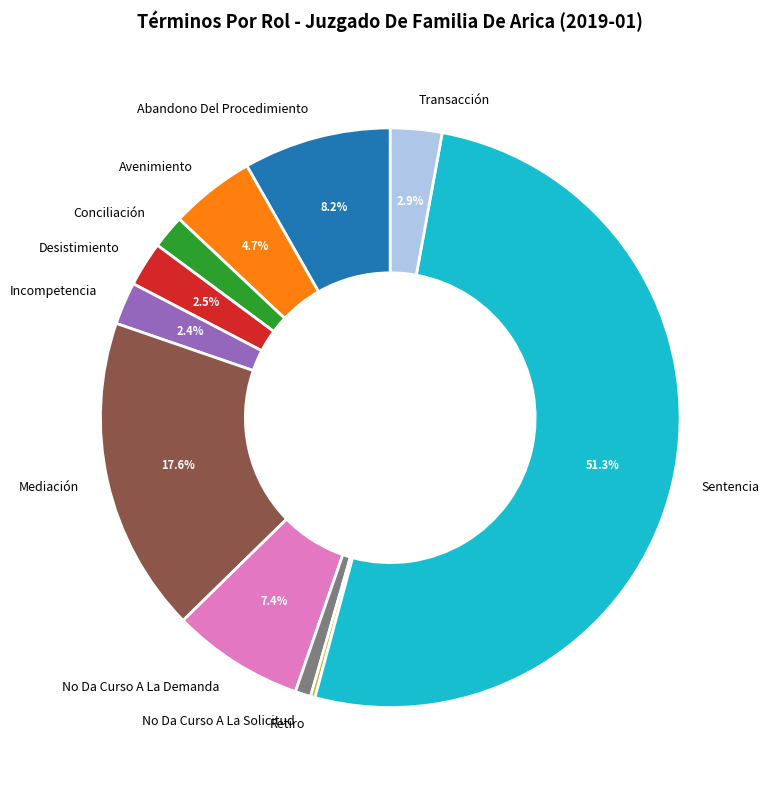

Between No Da Curso A La Solicitud and Desistimiento, which is larger?

Desistimiento